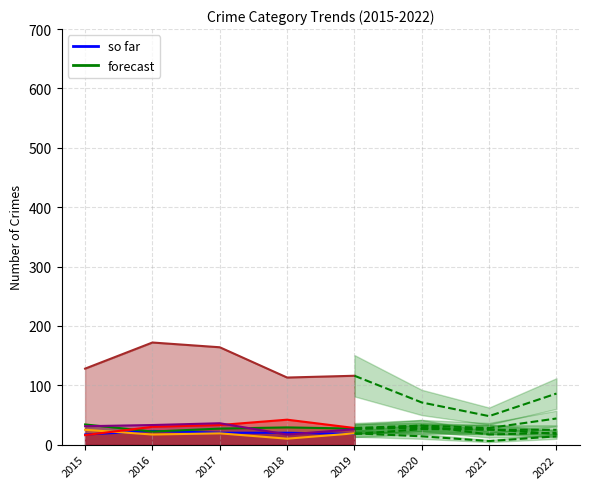

How many intersections are there between Motor Vehicle Theft and Aggravated Battery?

1